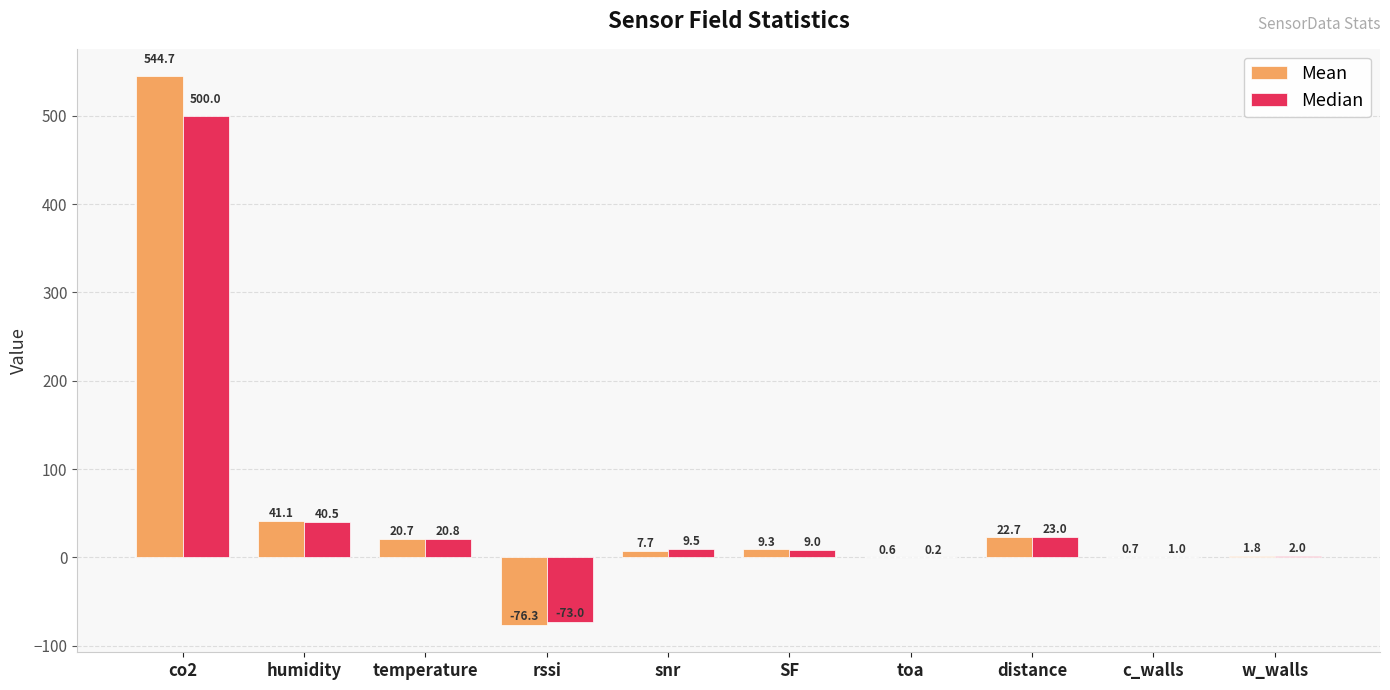

Are the bars grouped side by side (vs. stacked)?

Yes